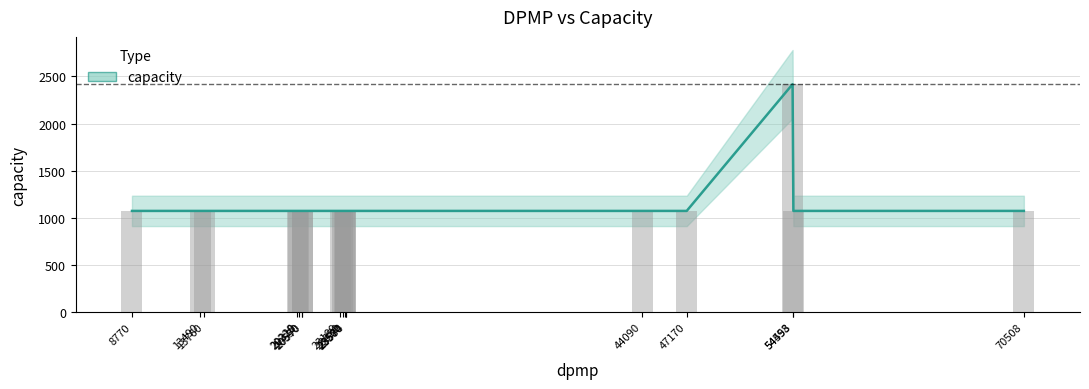

What is the sum of the values at 23574 and 8770?

2148